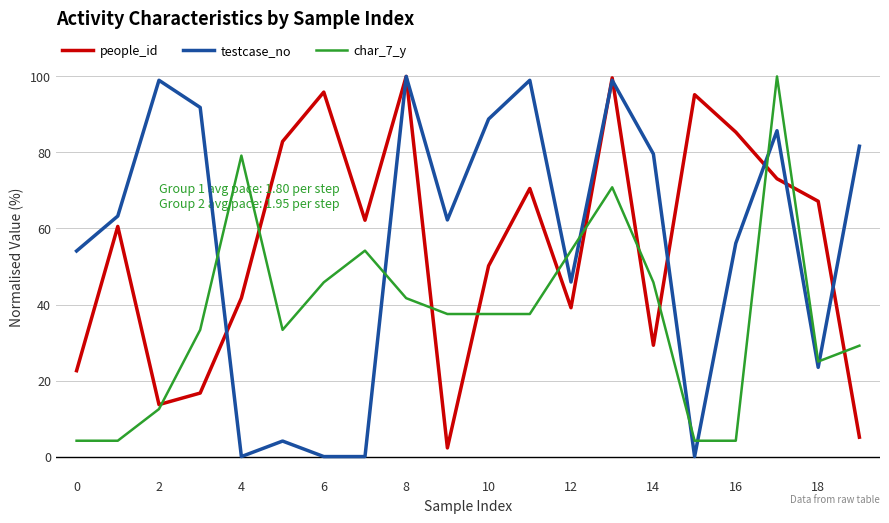

How many intersections are there between people_id and char_7_y?

11